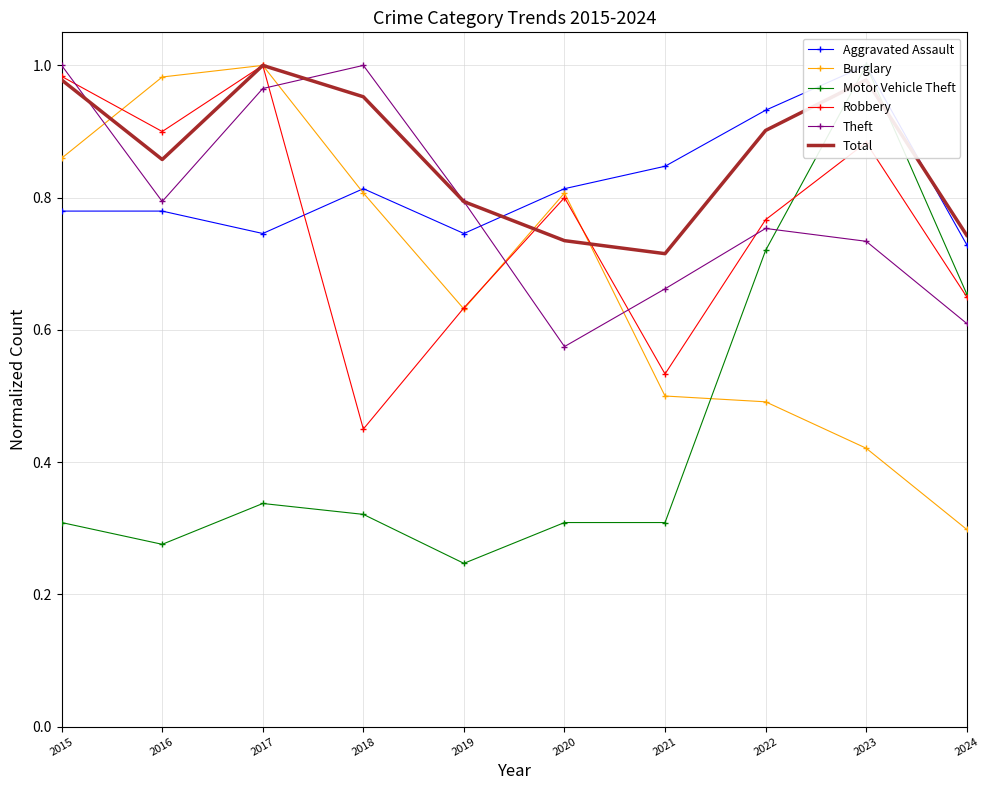

True or false: Aggravated Assault has more than 0 points higher than both neighbors.

True